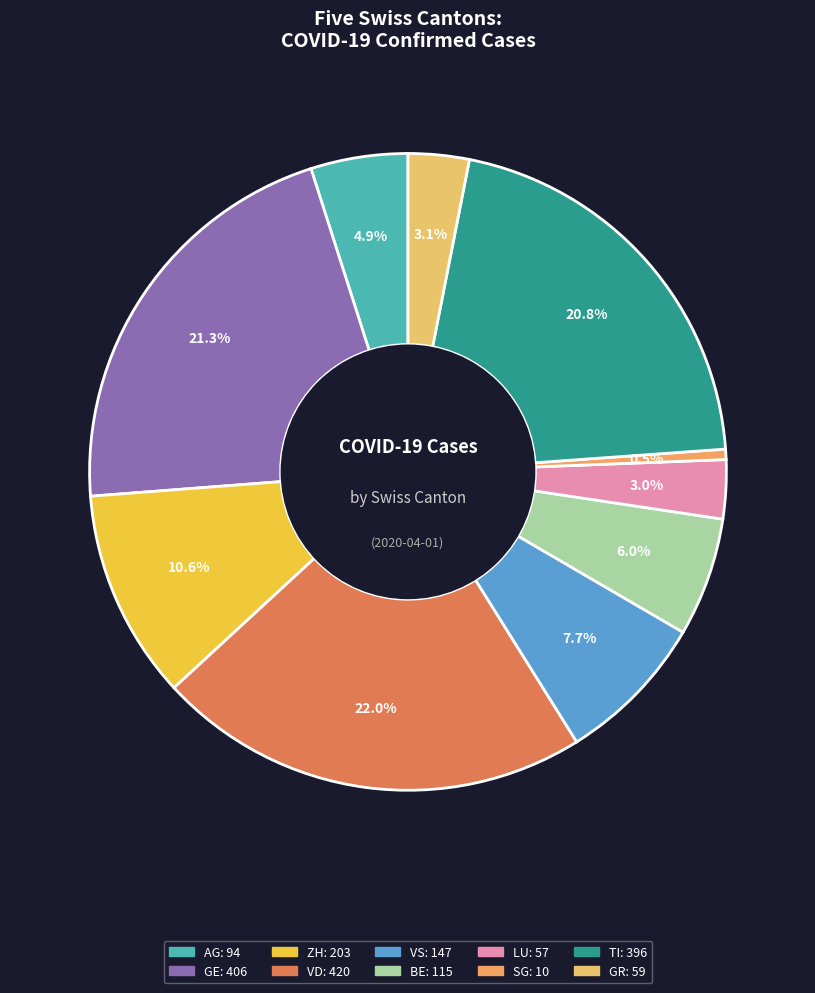

True or false: TI accounts for 21% of the total.

True